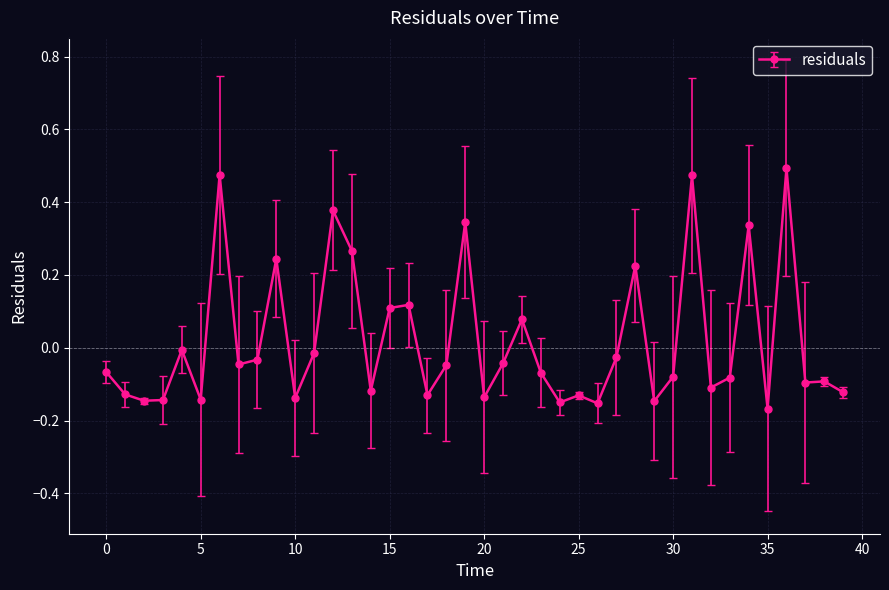

What is the difference between the second highest and second lowest values?

0.6